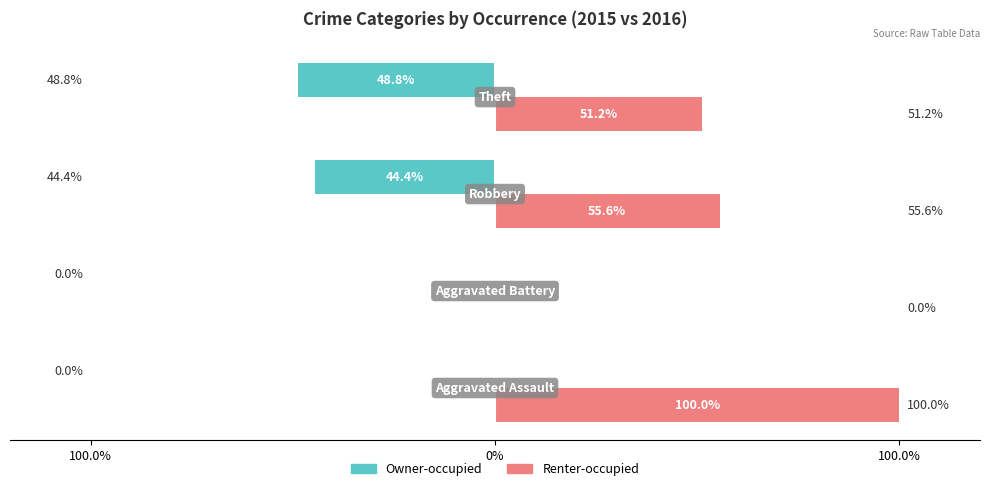

Rank the series by their maximum value, from lowest to highest.

Owner-occupied, Renter-occupied